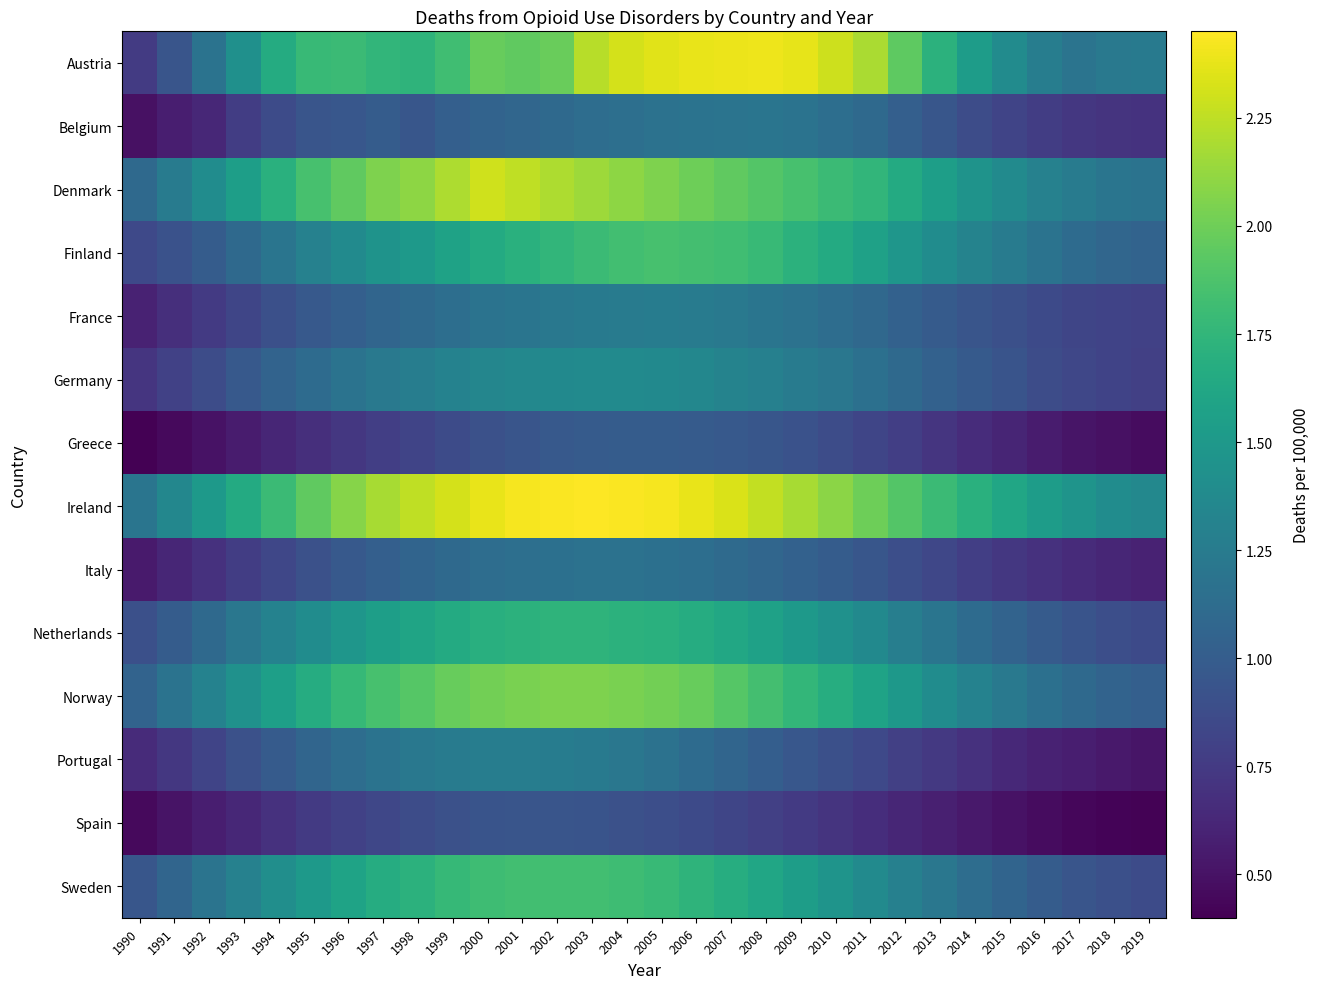

Reading left to right, list all the values displayed in this chart.

Austria: 1990=0.8	1991=0.9	1992=1.2	1993=1.4	1994=1.7	1995=1.8	1996=1.8	1997=1.8	1998=1.7	1999=1.8	2000=2.0	2001=1.9	2002=2.0	2003=2.2	2004=2.3	2005=2.4	2006=2.4	2007=2.4	2008=2.4	2009=2.4	2010=2.3	2011=2.2	2012=1.9	2013=1.7	2014=1.5	2015=1.4	2016=1.3	2017=1.2	2018=1.2	2019=1.2
Belgium: 1990=0.5	1991=0.6	1992=0.6	1993=0.8	1994=0.9	1995=0.9	1996=1.0	1997=1.0	1998=0.9	1999=1.0	2000=1.1	2001=1.1	2002=1.1	2003=1.1	2004=1.1	2005=1.2	2006=1.2	2007=1.2	2008=1.2	2009=1.2	2010=1.1	2011=1.1	2012=1.0	2013=0.9	2014=0.9	2015=0.8	2016=0.8	2017=0.7	2018=0.7	2019=0.7
Denmark: 1990=1.1	1991=1.2	1992=1.4	1993=1.6	1994=1.7	1995=1.9	1996=1.9	1997=2.0	1998=2.1	1999=2.2	2000=2.3	2001=2.2	2002=2.2	2003=2.1	2004=2.1	2005=2.0	2006=2.0	2007=1.9	2008=1.9	2009=1.9	2010=1.8	2011=1.8	2012=1.6	2013=1.6	2014=1.4	2015=1.4	2016=1.3	2017=1.2	2018=1.2	2019=1.2
Finland: 1990=0.8	1991=0.9	1992=1.0	1993=1.1	1994=1.2	1995=1.3	1996=1.4	1997=1.4	1998=1.5	1999=1.6	2000=1.6	2001=1.7	2002=1.8	2003=1.8	2004=1.8	2005=1.9	2006=1.8	2007=1.8	2008=1.8	2009=1.7	2010=1.6	2011=1.6	2012=1.5	2013=1.4	2014=1.3	2015=1.2	2016=1.2	2017=1.1	2018=1.1	2019=1.1
France: 1990=0.6	1991=0.7	1992=0.8	1993=0.8	1994=0.9	1995=1.0	1996=1.0	1997=1.1	1998=1.1	1999=1.1	2000=1.2	2001=1.2	2002=1.2	2003=1.2	2004=1.2	2005=1.3	2006=1.2	2007=1.2	2008=1.2	2009=1.2	2010=1.1	2011=1.1	2012=1.0	2013=1.0	2014=0.9	2015=0.9	2016=0.9	2017=0.8	2018=0.8	2019=0.8
Germany: 1990=0.7	1991=0.8	1992=0.9	1993=1.0	1994=1.1	1995=1.1	1996=1.2	1997=1.2	1998=1.3	1999=1.3	2000=1.3	2001=1.4	2002=1.4	2003=1.4	2004=1.4	2005=1.4	2006=1.4	2007=1.3	2008=1.3	2009=1.2	2010=1.2	2011=1.2	2012=1.1	2013=1.0	2014=1.0	2015=0.9	2016=0.9	2017=0.8	2018=0.8	2019=0.8
Greece: 1990=0.4	1991=0.5	1992=0.5	1993=0.6	1994=0.6	1995=0.7	1996=0.7	1997=0.8	1998=0.8	1999=0.9	2000=0.9	2001=0.9	2002=1.0	2003=1.0	2004=1.0	2005=1.0	2006=1.0	2007=1.0	2008=0.9	2009=0.9	2010=0.9	2011=0.8	2012=0.8	2013=0.7	2014=0.7	2015=0.6	2016=0.6	2017=0.5	2018=0.5	2019=0.5
Ireland: 1990=1.2	1991=1.4	1992=1.5	1993=1.6	1994=1.8	1995=1.9	1996=2.1	1997=2.2	1998=2.2	1999=2.3	2000=2.4	2001=2.4	2002=2.4	2003=2.5	2004=2.4	2005=2.4	2006=2.4	2007=2.3	2008=2.3	2009=2.2	2010=2.1	2011=2.0	2012=1.9	2013=1.8	2014=1.7	2015=1.6	2016=1.5	2017=1.5	2018=1.4	2019=1.4
Italy: 1990=0.6	1991=0.6	1992=0.7	1993=0.8	1994=0.8	1995=0.9	1996=1.0	1997=1.0	1998=1.1	1999=1.1	2000=1.1	2001=1.1	2002=1.2	2003=1.2	2004=1.2	2005=1.2	2006=1.1	2007=1.1	2008=1.1	2009=1.0	2010=1.0	2011=0.9	2012=0.9	2013=0.8	2014=0.8	2015=0.7	2016=0.7	2017=0.7	2018=0.6	2019=0.6
Netherlands: 1990=0.9	1991=1.0	1992=1.1	1993=1.2	1994=1.3	1995=1.4	1996=1.5	1997=1.6	1998=1.6	1999=1.6	2000=1.7	2001=1.7	2002=1.7	2003=1.7	2004=1.7	2005=1.7	2006=1.7	2007=1.6	2008=1.6	2009=1.5	2010=1.4	2011=1.4	2012=1.3	2013=1.2	2014=1.1	2015=1.1	2016=1.0	2017=0.9	2018=0.9	2019=0.9
Norway: 1990=1.1	1991=1.2	1992=1.3	1993=1.4	1994=1.6	1995=1.7	1996=1.8	1997=1.9	1998=1.9	1999=2.0	2000=2.0	2001=2.0	2002=2.0	2003=2.0	2004=2.0	2005=2.0	2006=2.0	2007=1.9	2008=1.8	2009=1.8	2010=1.7	2011=1.6	2012=1.5	2013=1.4	2014=1.3	2015=1.2	2016=1.2	2017=1.1	2018=1.1	2019=1.0
Portugal: 1990=0.7	1991=0.7	1992=0.8	1993=0.9	1994=1.0	1995=1.1	1996=1.1	1997=1.2	1998=1.2	1999=1.2	2000=1.3	2001=1.3	2002=1.3	2003=1.2	2004=1.2	2005=1.2	2006=1.1	2007=1.1	2008=1.0	2009=1.0	2010=0.9	2011=0.8	2012=0.8	2013=0.7	2014=0.7	2015=0.6	2016=0.6	2017=0.6	2018=0.5	2019=0.5
Spain: 1990=0.5	1991=0.5	1992=0.6	1993=0.6	1994=0.7	1995=0.8	1996=0.8	1997=0.8	1998=0.9	1999=0.9	2000=0.9	2001=0.9	2002=0.9	2003=0.9	2004=0.9	2005=0.9	2006=0.9	2007=0.8	2008=0.8	2009=0.8	2010=0.7	2011=0.7	2012=0.6	2013=0.6	2014=0.5	2015=0.5	2016=0.5	2017=0.4	2018=0.4	2019=0.4
Sweden: 1990=0.9	1991=1.1	1992=1.2	1993=1.3	1994=1.4	1995=1.5	1996=1.6	1997=1.7	1998=1.7	1999=1.8	2000=1.8	2001=1.8	2002=1.8	2003=1.8	2004=1.8	2005=1.8	2006=1.7	2007=1.7	2008=1.6	2009=1.5	2010=1.5	2011=1.4	2012=1.3	2013=1.2	2014=1.1	2015=1.1	2016=1.0	2017=0.9	2018=0.9	2019=0.9